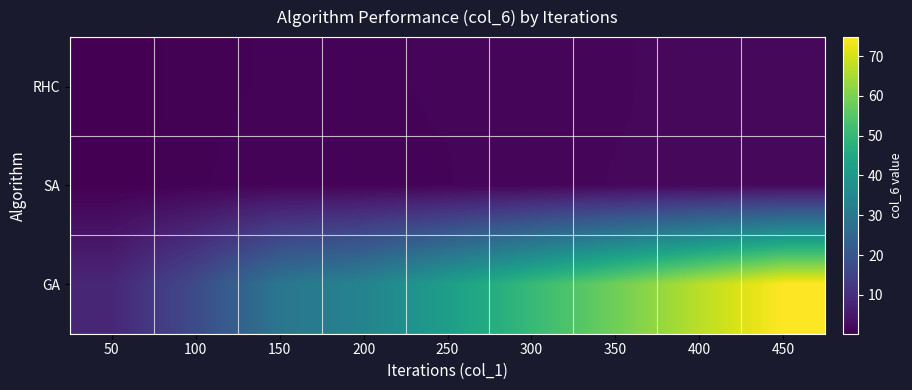

Which series changed the most between 50 and 300?

GA